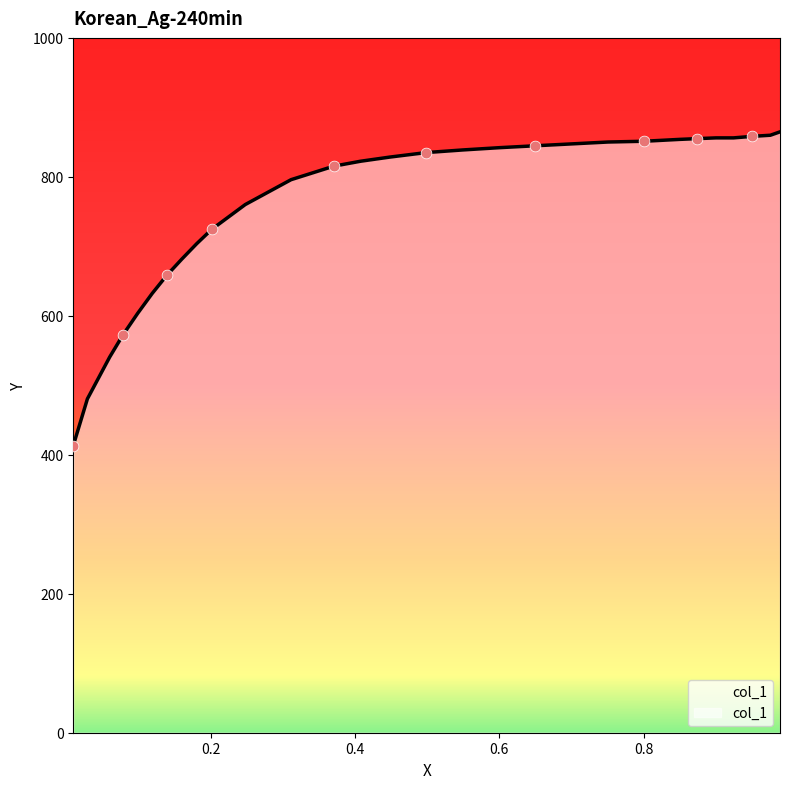

Which has a higher value, 0.6002 or 0.4986?

0.6002